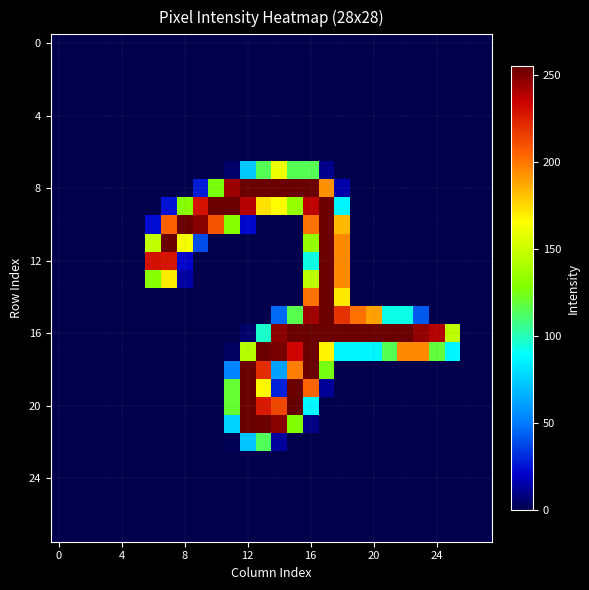

Which series has the largest total across all categories?

16